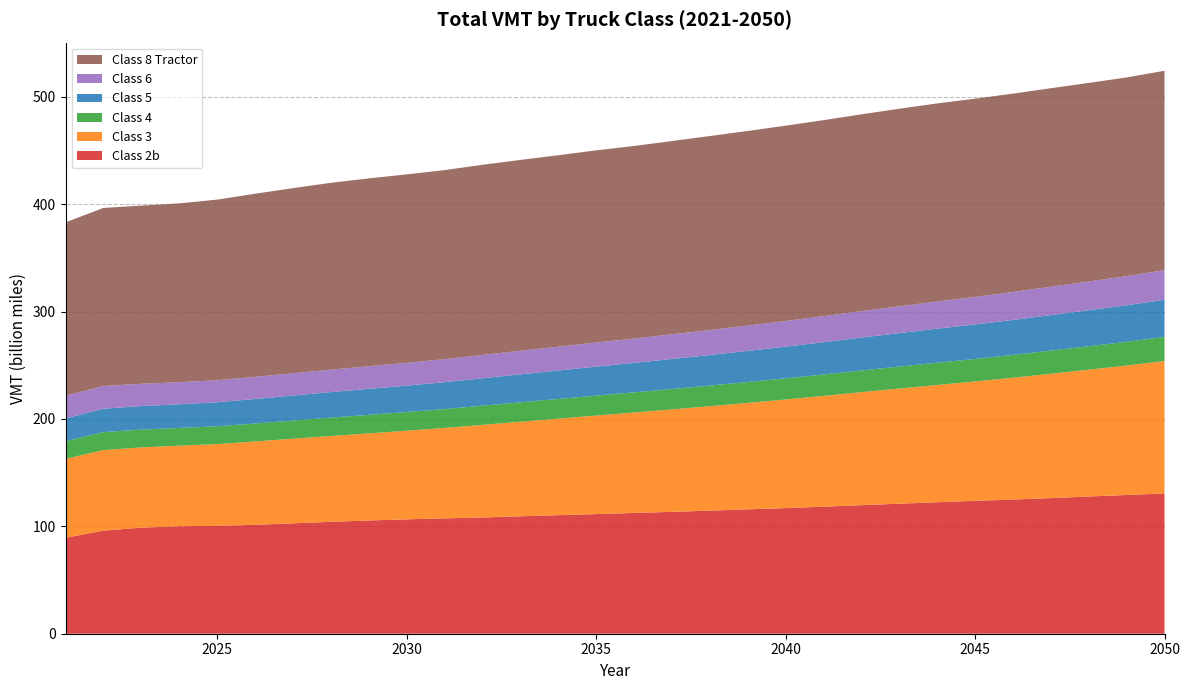

Reading left to right, what are all the values shown in this chart?

Class 2b: 2021=89367047258	2022=95977015103	2023=98812825093	2024=100094998262	2025=100480428369	2026=101424489851	2027=102816579379	2028=104230371474	2029=105455483885	2030=106552688626	2031=107424452369	2032=108253886031	2033=109351818811	2034=110401165432	2035=111417835072	2036=112489457631	2037=113510538094	2038=114627982591	2039=115850123693	2040=116997355307	2041=118310307563	2042=119717735523	2043=121104573397	2044=122464947899	2045=123740973616	2046=124960976971	2047=126310356730	2048=127802964994	2049=129218124555	2050=130641797616
Class 3: 2021=73491209528	2022=75058850216	2023=74732068170	2024=75056362035	2025=76161660589	2026=77621935152	2027=78824143867	2028=79954302377	2029=81126438449	2030=82515567903	2031=84225810466	2032=86247875384	2033=88082187836	2034=89903375495	2035=91787951690	2036=93531581020	2037=95407949582	2038=97274880077	2039=99140713889	2040=101139003489	2041=103182906147	2042=105260424586	2043=107264271525	2044=109199497978	2045=111173512067	2046=113428118479	2047=115822941164	2048=118129175965	2049=120538638987	2050=123324758518
Class 4: 2021=16520378018	2022=16751666086	2023=16583323470	2024=16511942220	2025=16557685158	2026=16722257362	2027=16890767928	2028=17088339593	2029=17262556084	2030=17432091594	2031=17617008402	2032=17882334217	2033=18106774449	2034=18331013863	2035=18560956767	2036=18749578162	2037=18987088573	2038=19201495496	2039=19451992116	2040=19687038560	2041=19940664954	2042=20197916946	2043=20476181735	2044=20750239584	2045=21001444423	2046=21268081895	2047=21550455521	2048=21826740426	2049=22125466912	2050=22481978241
Class 5: 2021=21162307201	2022=21781207474	2023=21876699449	2024=22056979412	2025=22392723421	2026=22851304902	2027=23305101083	2028=23762269052	2029=24185218020	2030=24574021166	2031=24995315890	2032=25529946187	2033=26015867346	2034=26490974044	2035=26992049079	2036=27460097467	2037=27971500229	2038=28471880452	2039=28978023799	2040=29522217276	2041=30073875231	2042=30625810228	2043=31170182519	2044=31688762523	2045=32144738176	2046=32604537868	2047=33083331053	2048=33547439679	2049=34027519884	2050=34590984593
Class 6: 2021=21091781567	2022=21163519149	2023=20772978430	2024=20535995156	2025=20494574836	2026=20605713318	2027=20747433204	2028=20918246976	2029=21075140453	2030=21225094027	2031=21427203499	2032=21712001880	2033=21953688763	2034=22184783429	2035=22444269251	2036=22685029916	2037=22981952520	2038=23270038111	2039=23576479434	2040=23913899486	2041=24248677947	2042=24609875997	2043=24984865263	2044=25353501920	2045=25688496716	2046=26038608940	2047=26399908478	2048=26753625869	2049=27126461958	2050=27570635908
Class 8 Tractor: 2021=161513165543	2022=165833835900	2023=165951663770	2024=166563777972	2025=168228600747	2026=170541530605	2027=172436733111	2028=173990397454	2029=174970123218	2030=175504947152	2031=176099617242	2032=177122838114	2033=177771998793	2034=178326561102	2035=178984032831	2036=179352976607	2037=179997996228	2038=180679173597	2039=181251099851	2040=181920428178	2041=182564055297	2042=183310418623	2043=183965134659	2044=184426295534	2045=184571475281	2046=184729680953	2047=184895589065	2048=184945638188	2049=185089970625	2050=185700776885